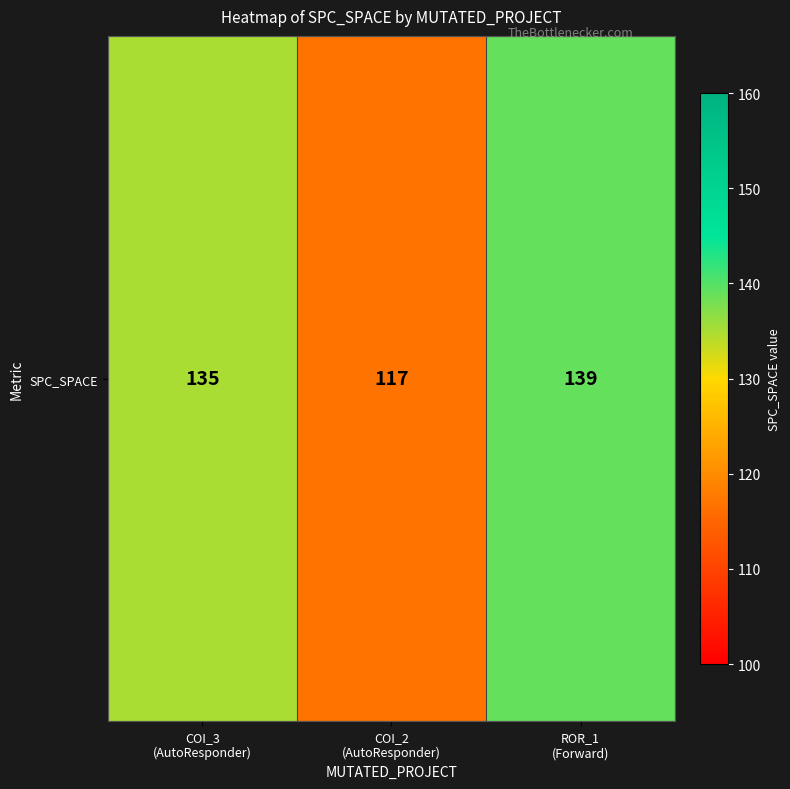

Rank the categories by value from highest to lowest.

ROR_1
(Forward), COI_3
(AutoResponder), COI_2
(AutoResponder)